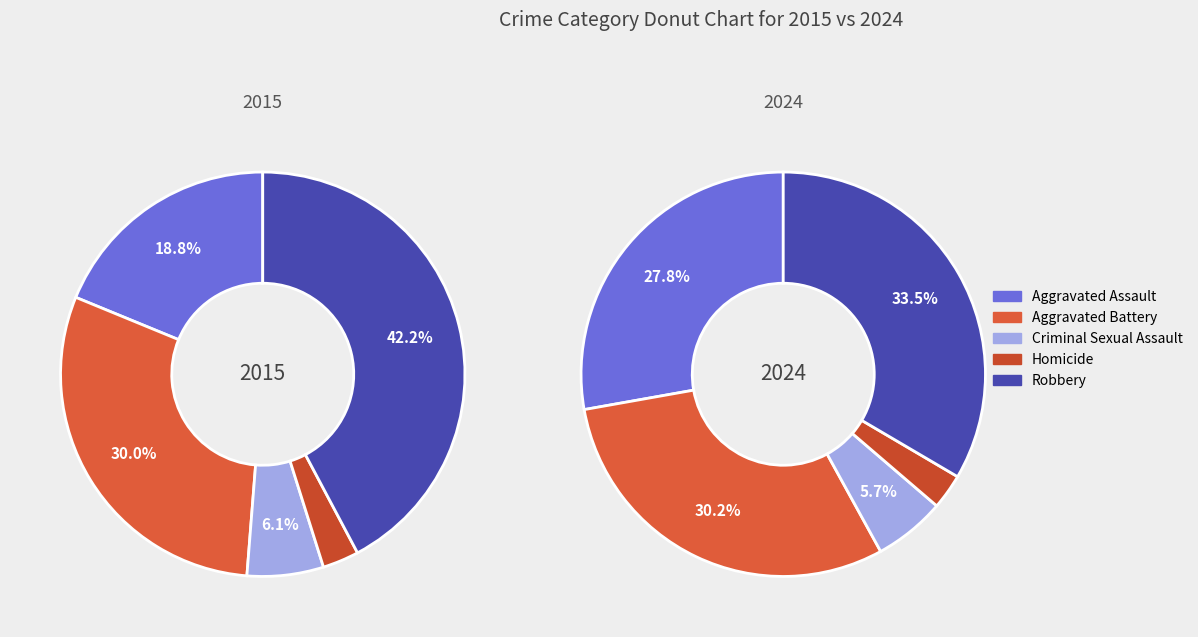

Is there any slice that represents more than half of the pie?

No